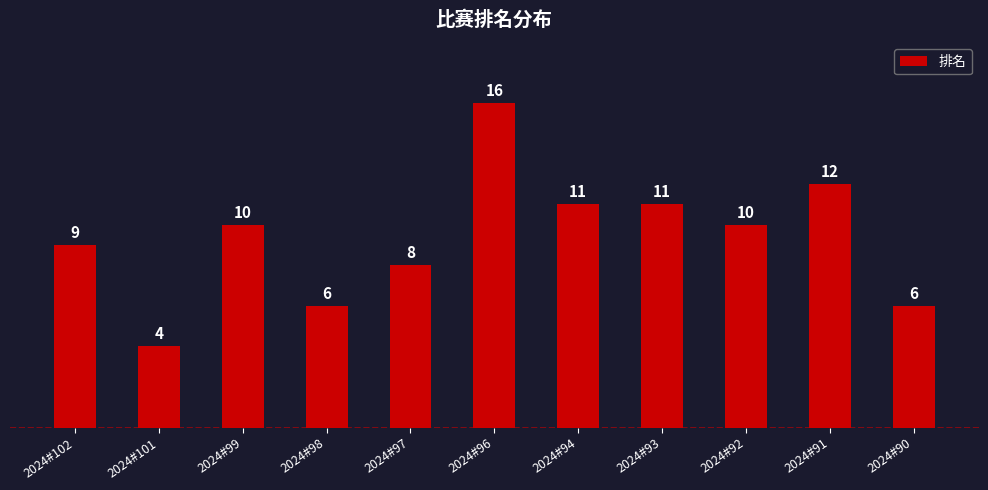

Reading right to left, what are all the values shown in this chart?

2024#90=6	2024#91=12	2024#92=10	2024#93=11	2024#94=11	2024#96=16	2024#97=8	2024#98=6	2024#99=10	2024#101=4	2024#102=9